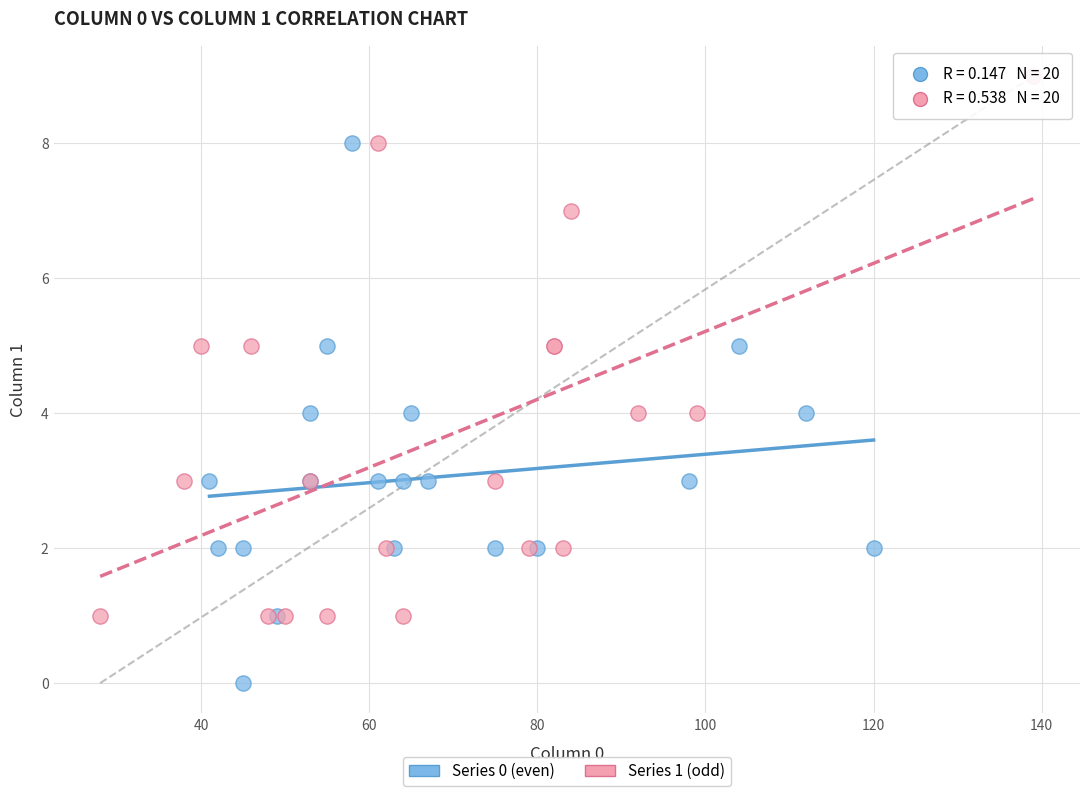

Which series contains the lowest Y value?

Series 0 (even)